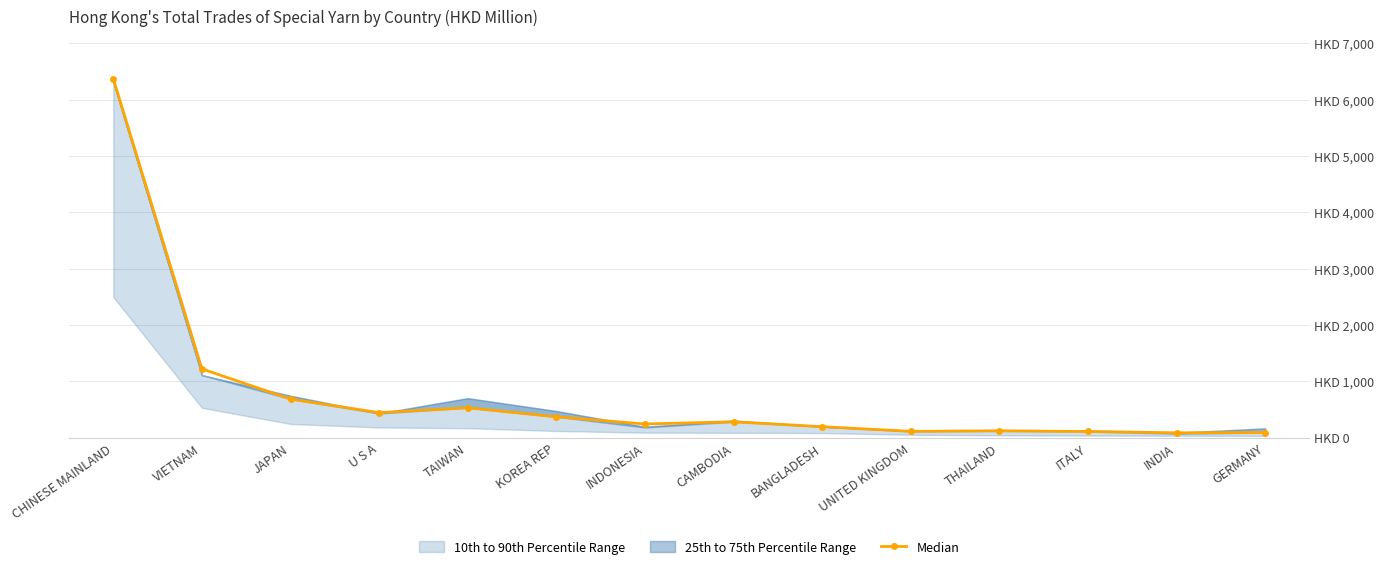

At which category does the chart reach its minimum across all series?

INDIA